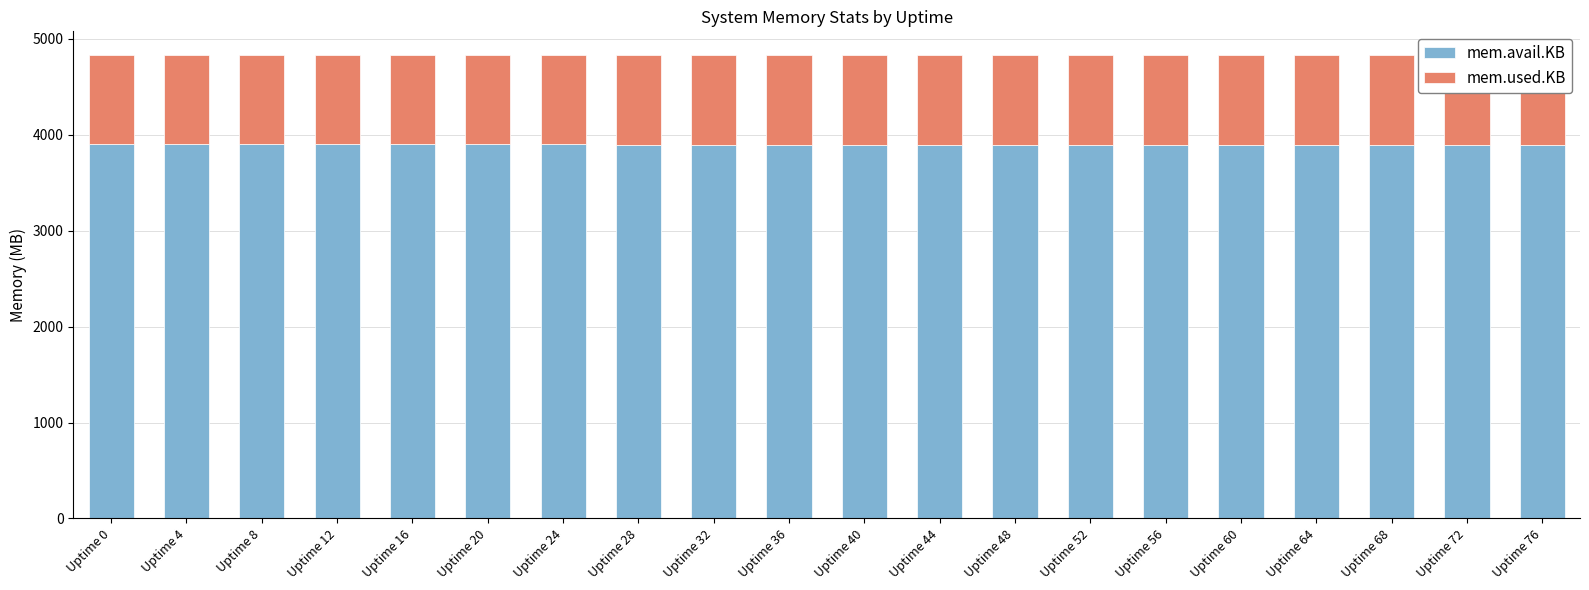

What is the difference between the mem.avail.KB values at Uptime 64 and Uptime 20?

1.3